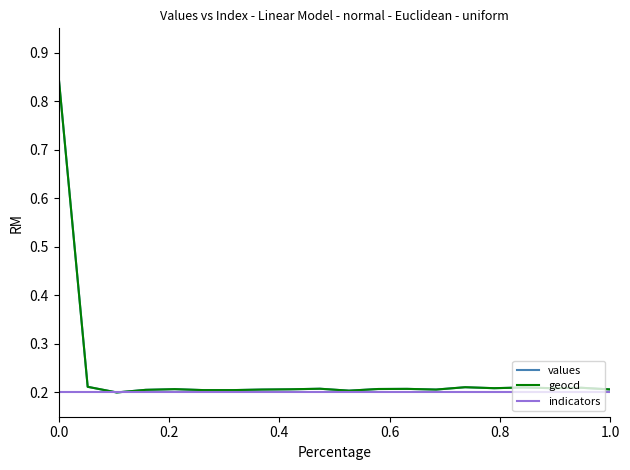

What are all the series names shown in the legend?

values, geocd, indicators